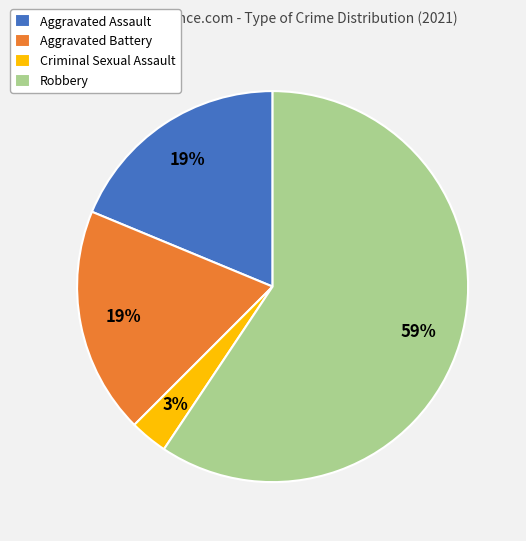

The Robbery slice represents 59% of the pie. True or false?

True